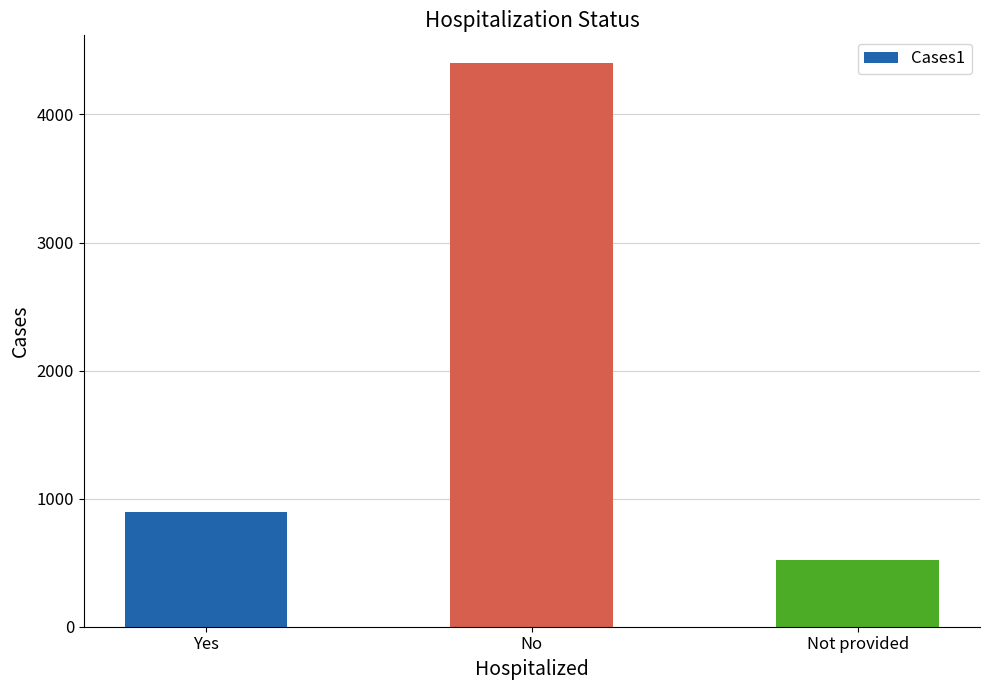

What is the change in value from Yes to Not provided?

-376